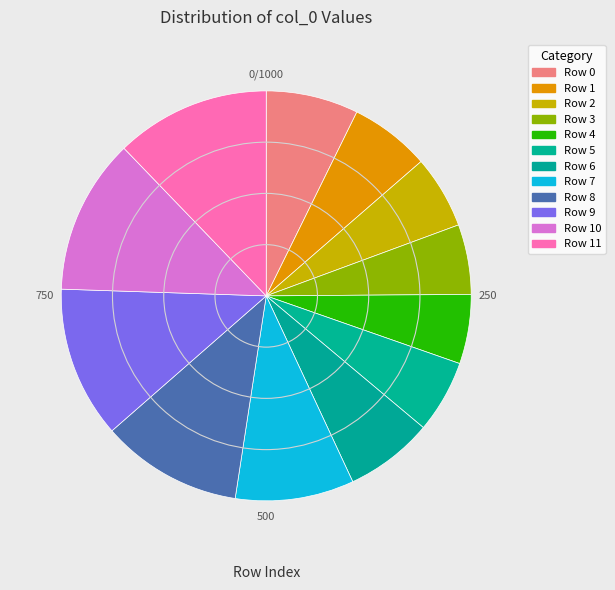

To the nearest percent, what portion does Row 1 represent?

6%